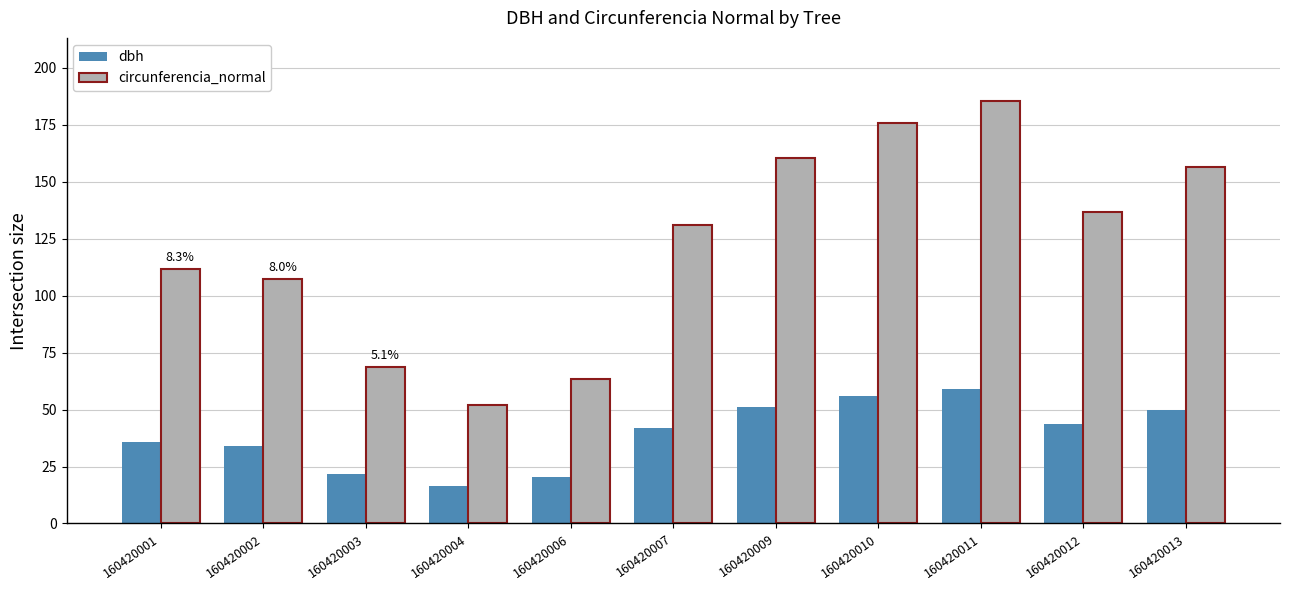

At which label does dbh first exceed 41?

160420007